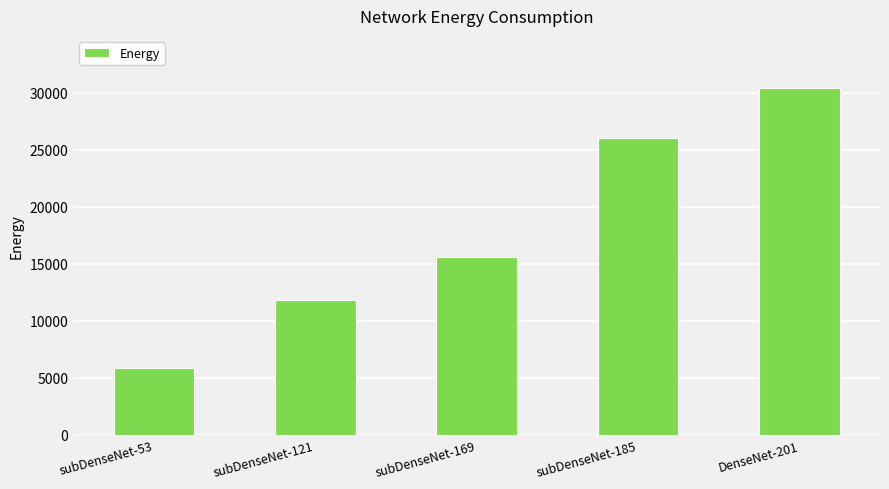

At which label is the value closest to 18127?

subDenseNet-169